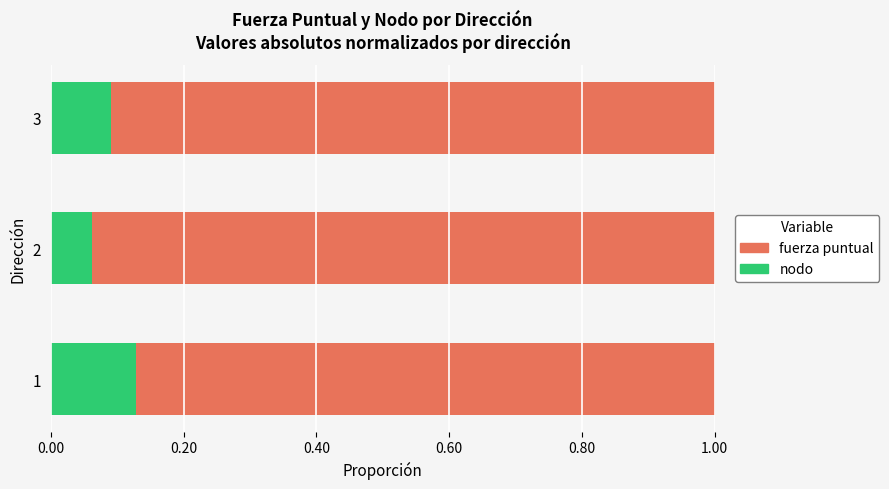

List the labels in order of nodo value, largest first.

1, 3, 2